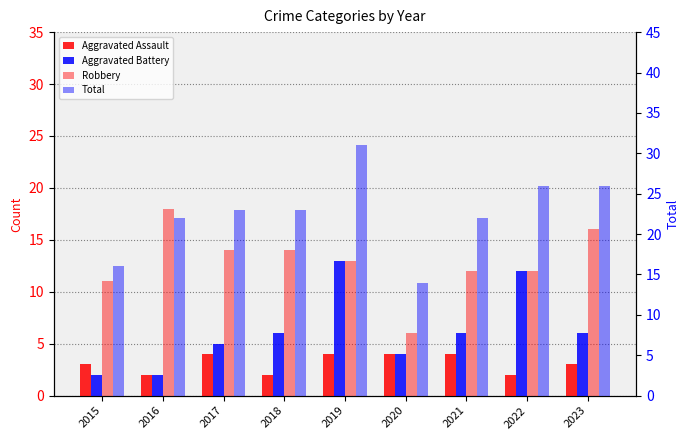

Are the bars horizontal?

No